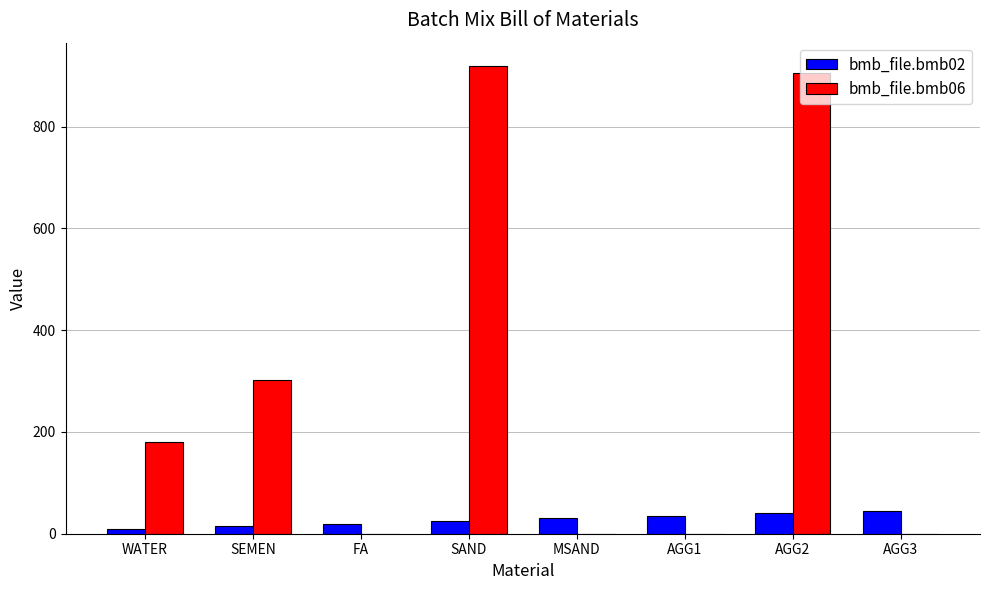

Which series has the largest total across all categories?

bmb_file.bmb06